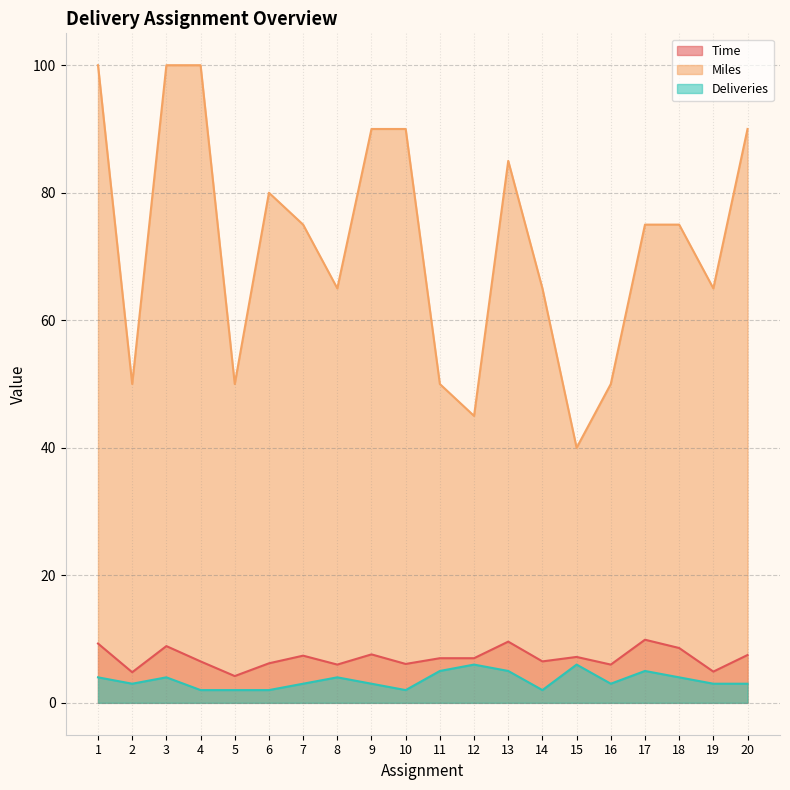

Rank the series at 9 from highest to lowest value.

Miles, Time, Deliveries